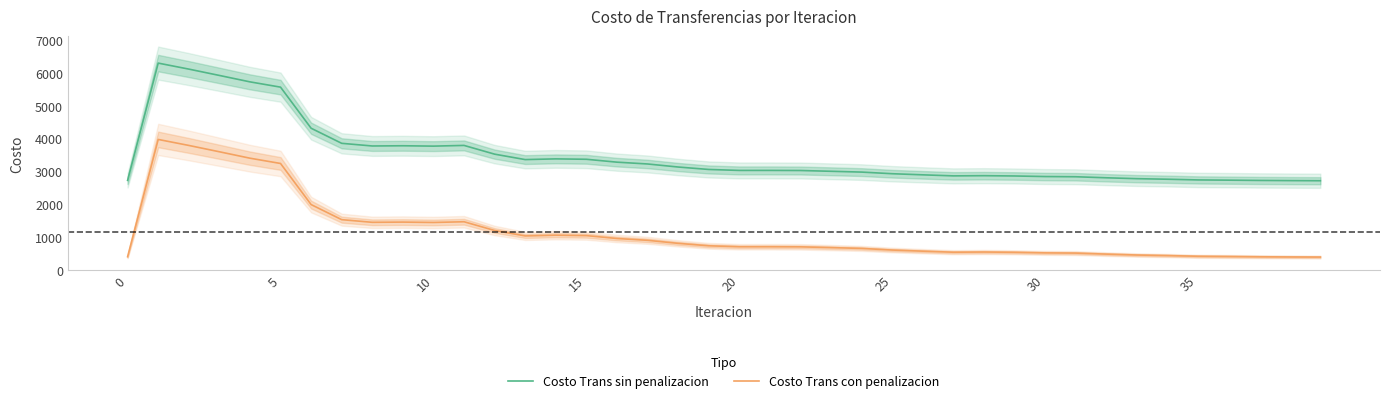

At which category does the chart reach its minimum across all series?

39